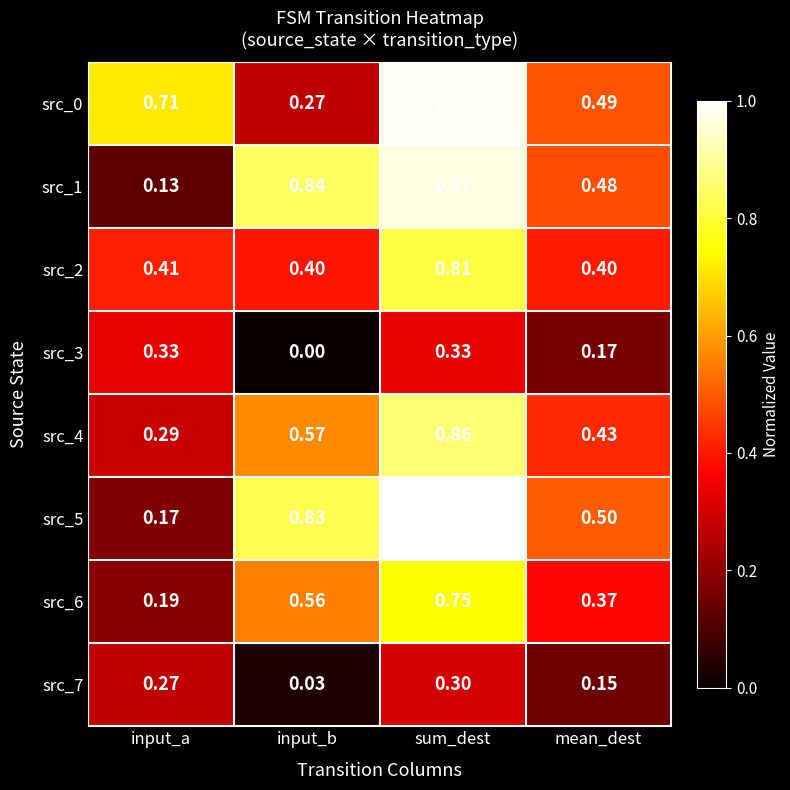

List the labels in order of src_1 value, smallest first.

input_a, mean_dest, input_b, sum_dest